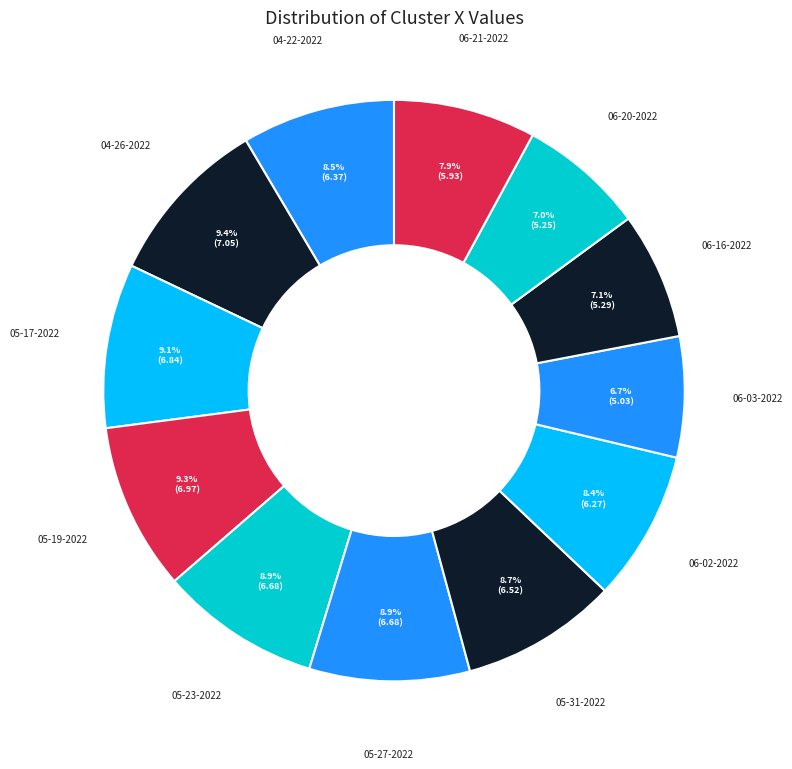

Rank the categories by value from lowest to highest.

sully 06-03-2022.mat, sully 06-20-2022.mat, sully 06-16-2022.mat, sully 06-21-2022.mat, sully 06-02-2022.mat, sully 04-22-2022.mat, sully 05-31-2022.mat, sully 05-23-2022.mat, sully 05-27-2022.mat, sully 05-17-2022.mat, sully 05-19-2022.mat, sully 04-26-2022.mat